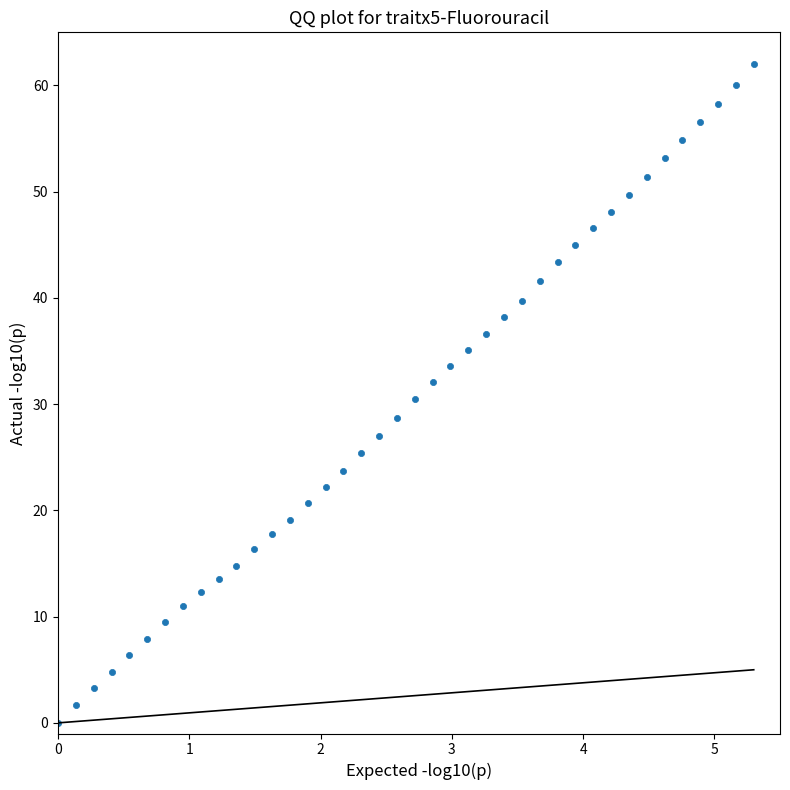

What is the range of Y values (max minus min)?

62.0